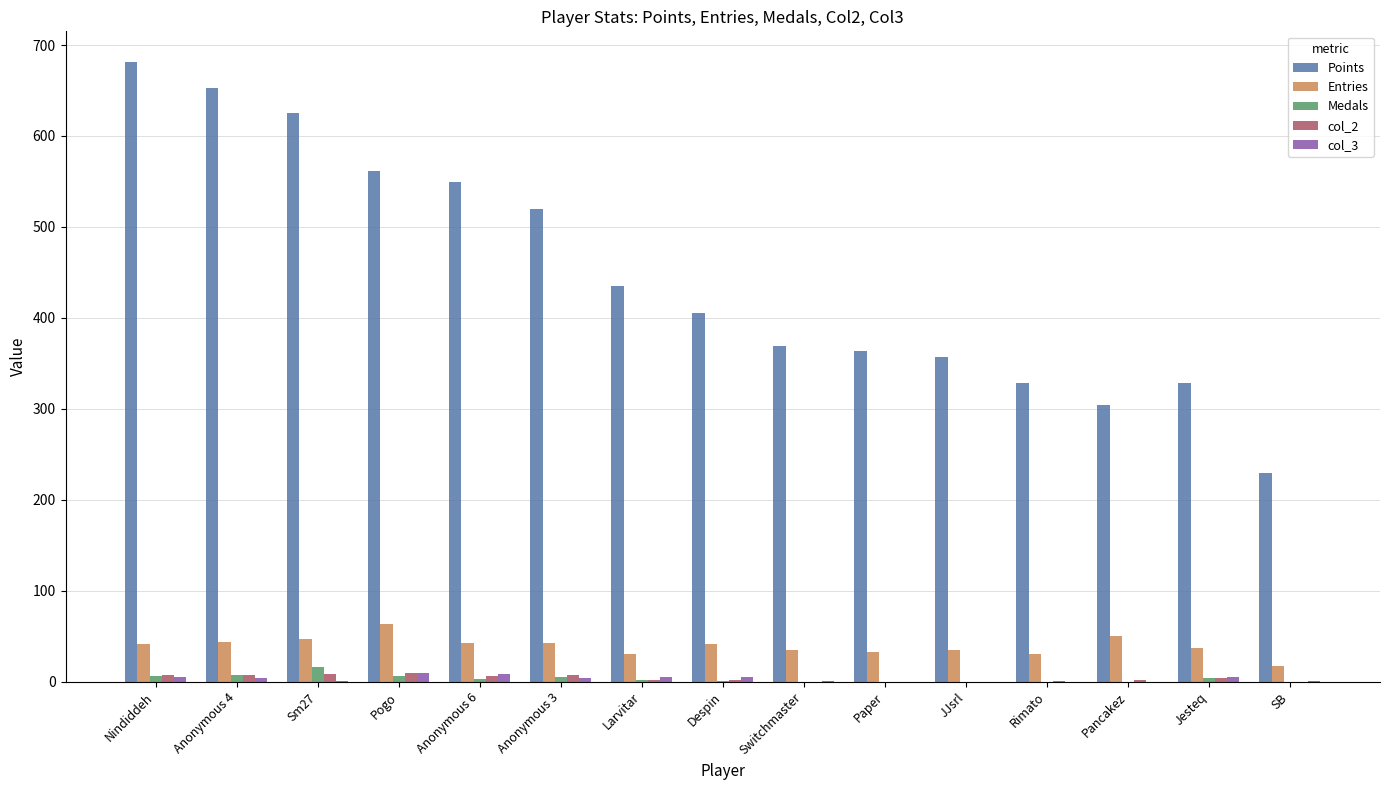

What is the difference between the col_3 values at Nindiddeh and Paper?

5